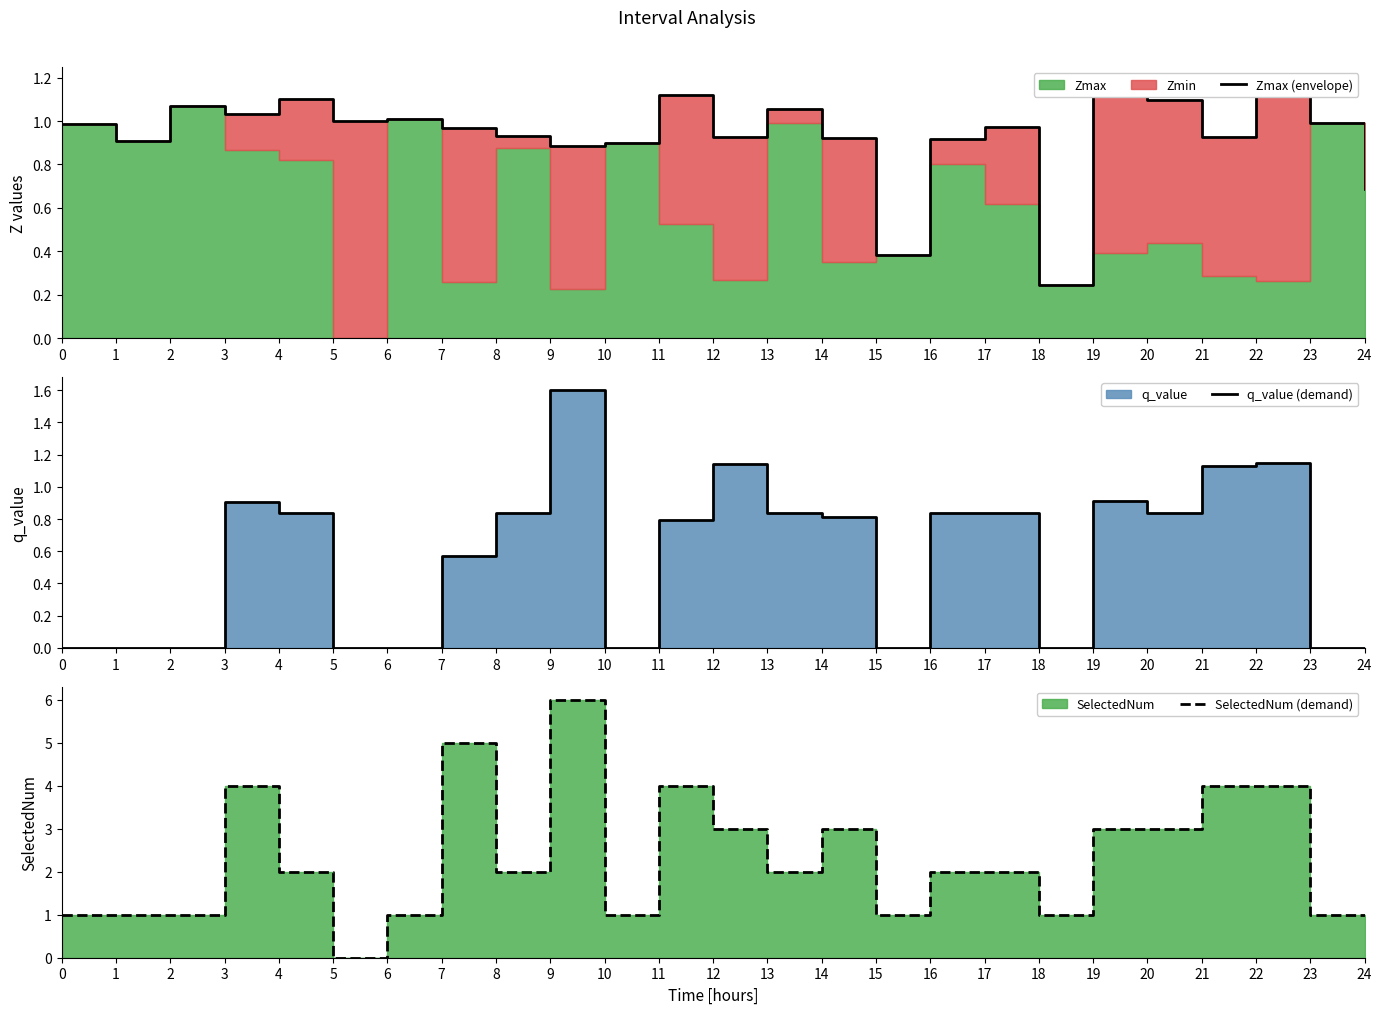

Count the number of categories in the chart.

25